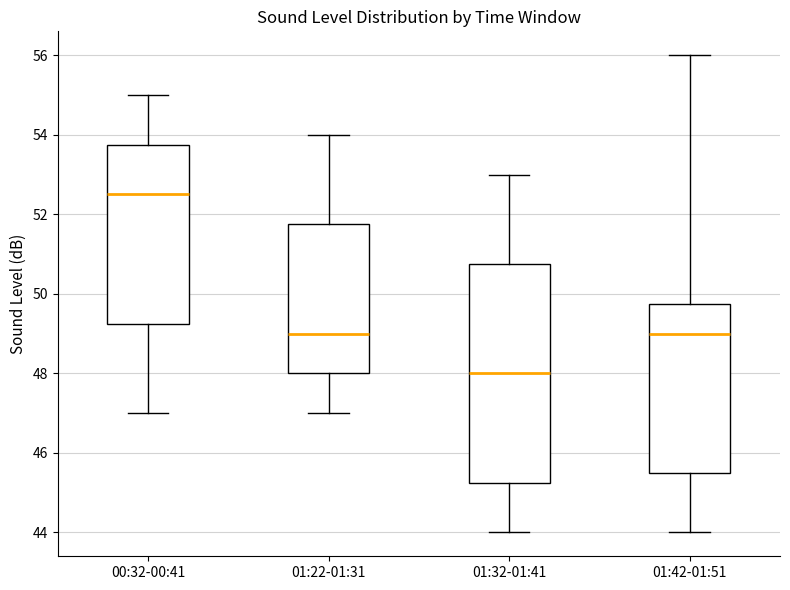

Which box is the tallest, from its lower edge to its upper edge?

01:32-01:41